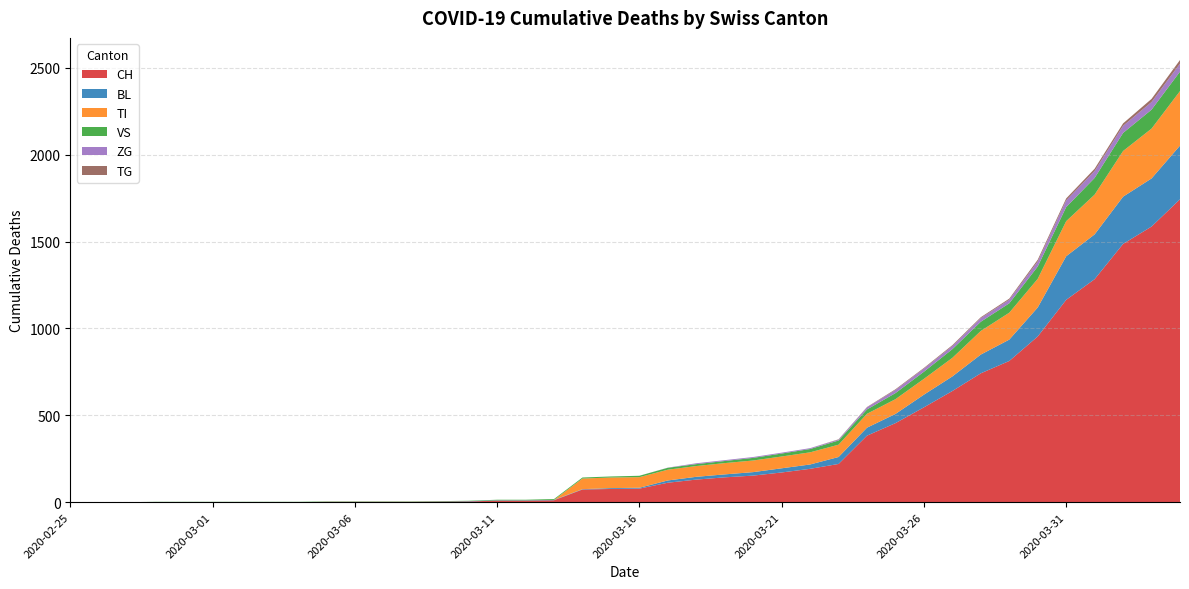

Reading left to right, extract all data points from this chart.

CH: 0	0	0	0	0	0	0	0	0	2	2	2	2	3	4	9	9	11	73	76	78	112	130	143	153	171	192	220	383	455	546	640	742	813	954	1165	1284	1487	1587	1744
BL: 0	0	0	0	0	0	0	0	0	0	0	0	0	1	2	2	2	2	2	5	5	13	16	17	20	24	25	40	46	53	73	84	108	123	167	251	258	272	277	309
TI: 0	0	0	0	0	0	0	0	0	0	0	0	0	0	0	0	0	0	61	61	61	62	62	65	67	68	70	71	80	85	91	107	136	155	165	202	229	263	287	314
VS: 0	0	0	2	2	2	2	2	2	2	2	2	2	2	2	3	3	5	6	6	8	11	11	12	15	17	19	24	25	35	41	50	53	54	71	81	96	104	109	112
ZG: 0	0	0	0	0	0	0	0	0	0	0	0	0	0	0	0	0	0	0	0	0	1	5	5	5	5	5	5	12	18	18	18	21	21	29	39	40	41	44	46
TG: 0	0	0	0	0	0	0	0	0	0	0	0	0	0	0	0	0	0	0	0	0	0	0	0	0	0	0	2	2	4	4	5	5	6	10	11	13	14	18	21